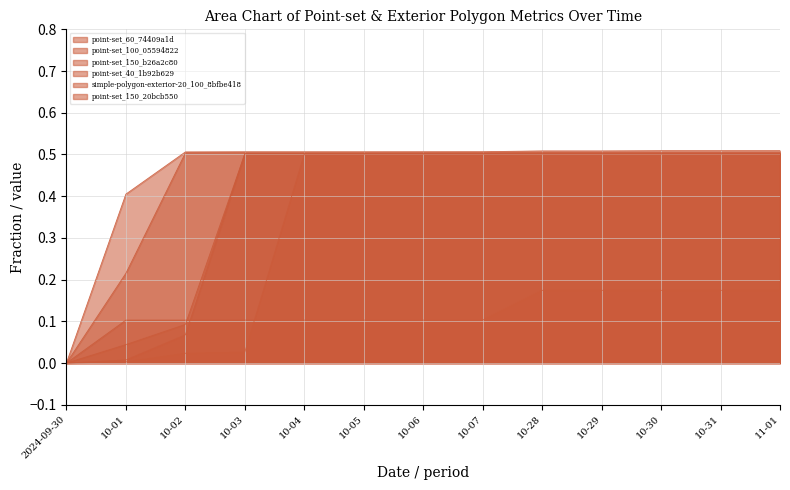

How many lines are shown in the chart?

6